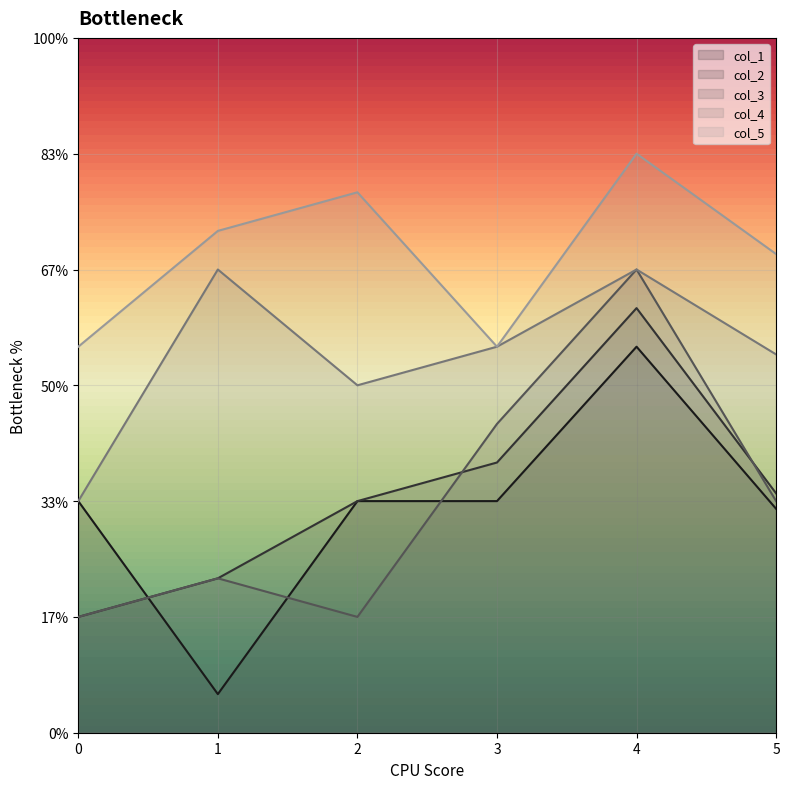

What is the value of the col_1 point at the 5th from the left?

0.8